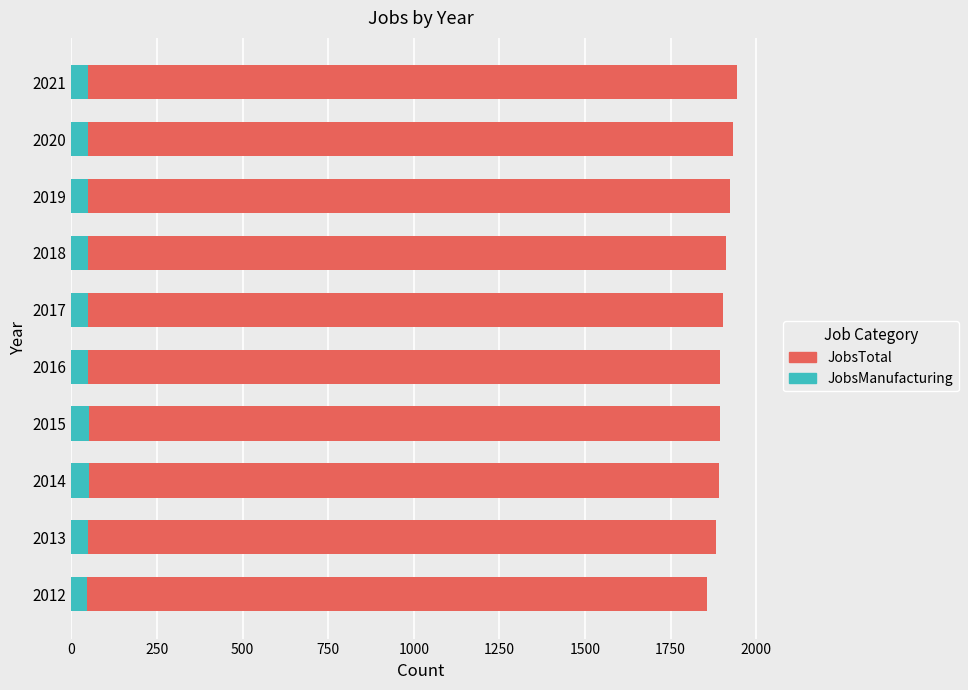

The value of JobsManufacturing at 2019 is 49. True or false?

True